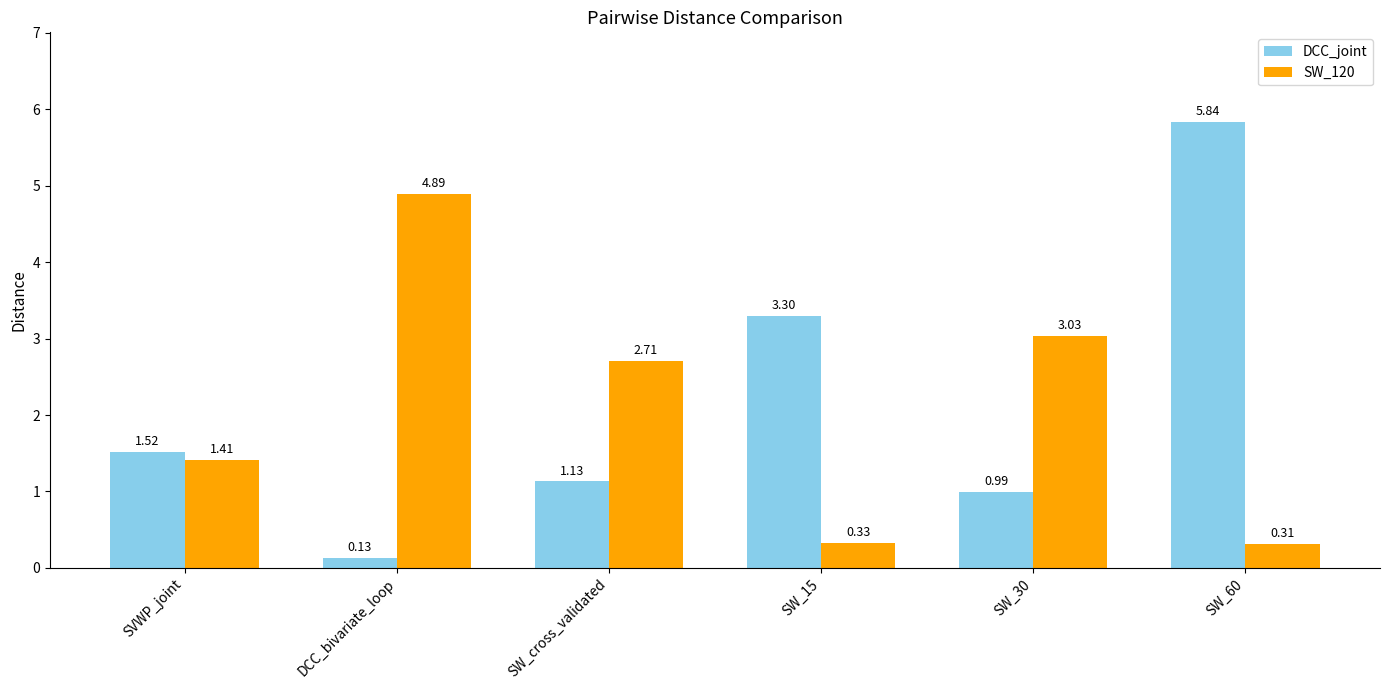

At which label does DCC_joint first exceed 1?

SVWP_joint